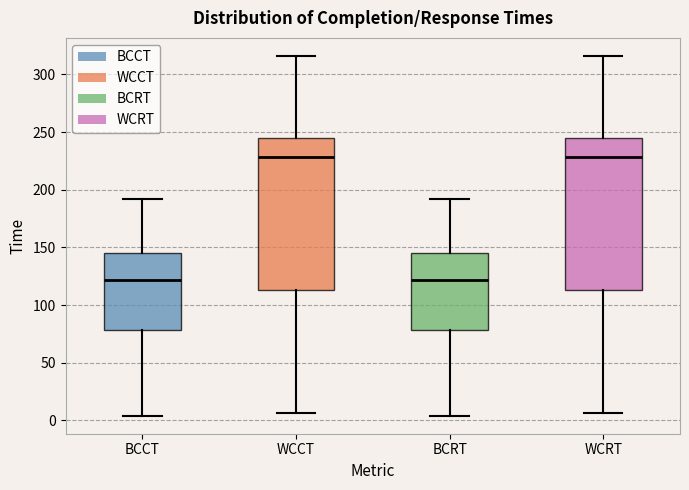

Where does the lower whisker of the box for WCCT end on the y-axis? The values are not printed on the chart, so give them approximately, as read against the axis.

5